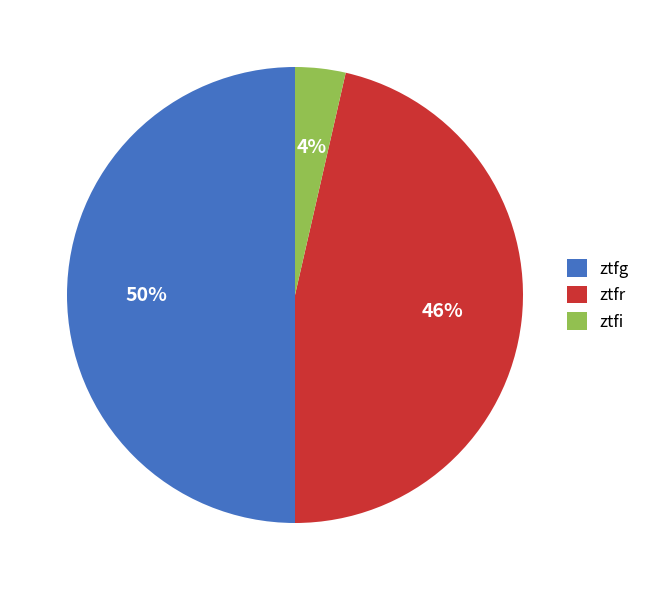

Approximately how many times larger is the value at ztfr compared to ztfg?

0.9